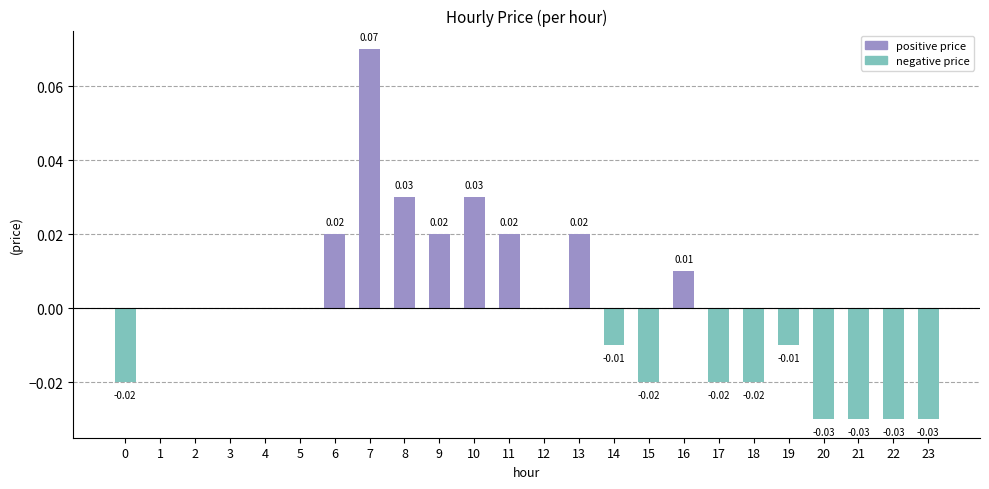

Count the number of data series in this chart.

1